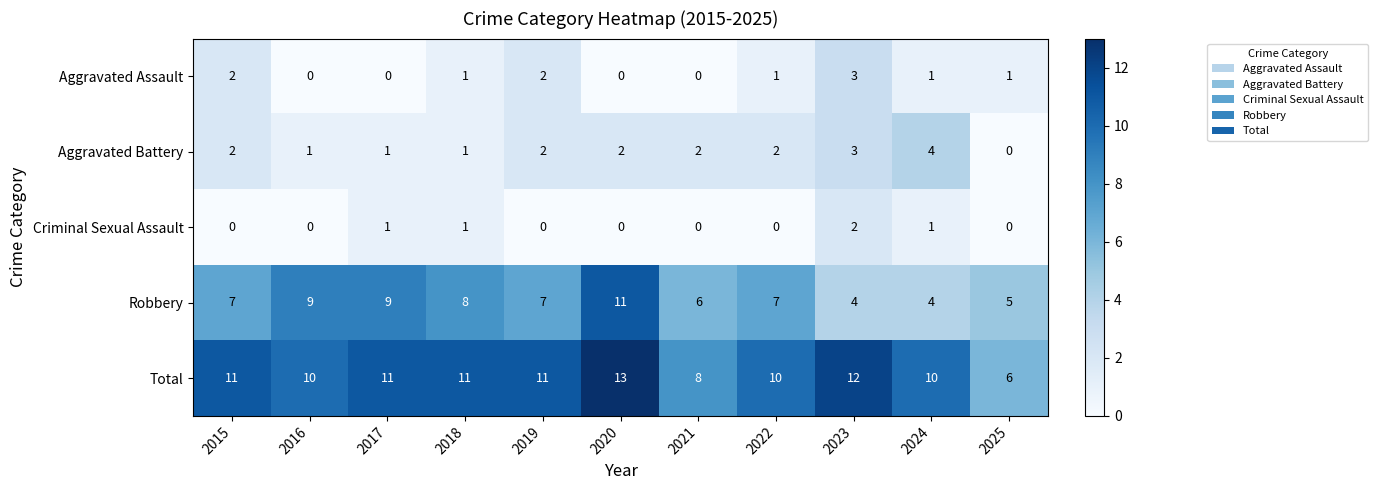

What is the difference between the highest and lowest values at 2023?

10